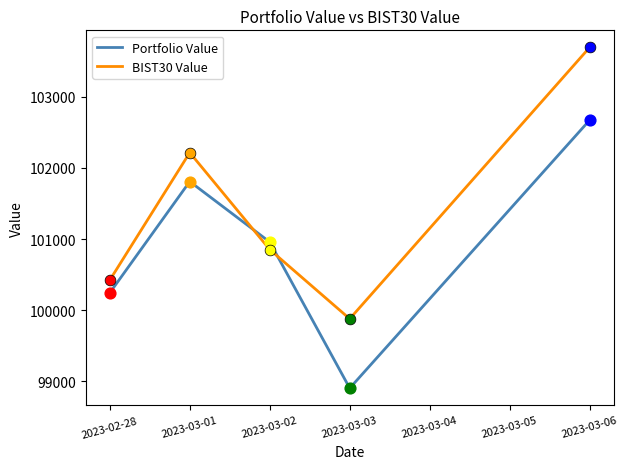

Which series has the largest total across all categories?

BIST30 Value